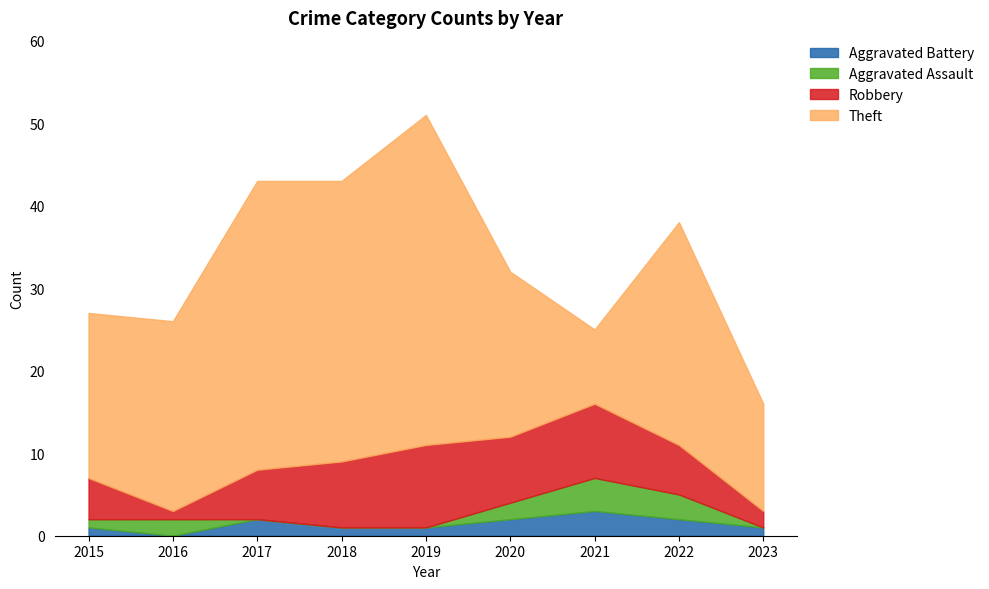

Reading right to left, transcribe all the data shown in this chart.

Aggravated Battery: 2023=1	2022=2	2021=3	2020=2	2019=1	2018=1	2017=2	2016=0	2015=1
Aggravated Assault: 2023=0	2022=3	2021=4	2020=2	2019=0	2018=0	2017=0	2016=2	2015=1
Robbery: 2023=2	2022=6	2021=9	2020=8	2019=10	2018=8	2017=6	2016=1	2015=5
Theft: 2023=13	2022=27	2021=9	2020=20	2019=40	2018=34	2017=35	2016=23	2015=20